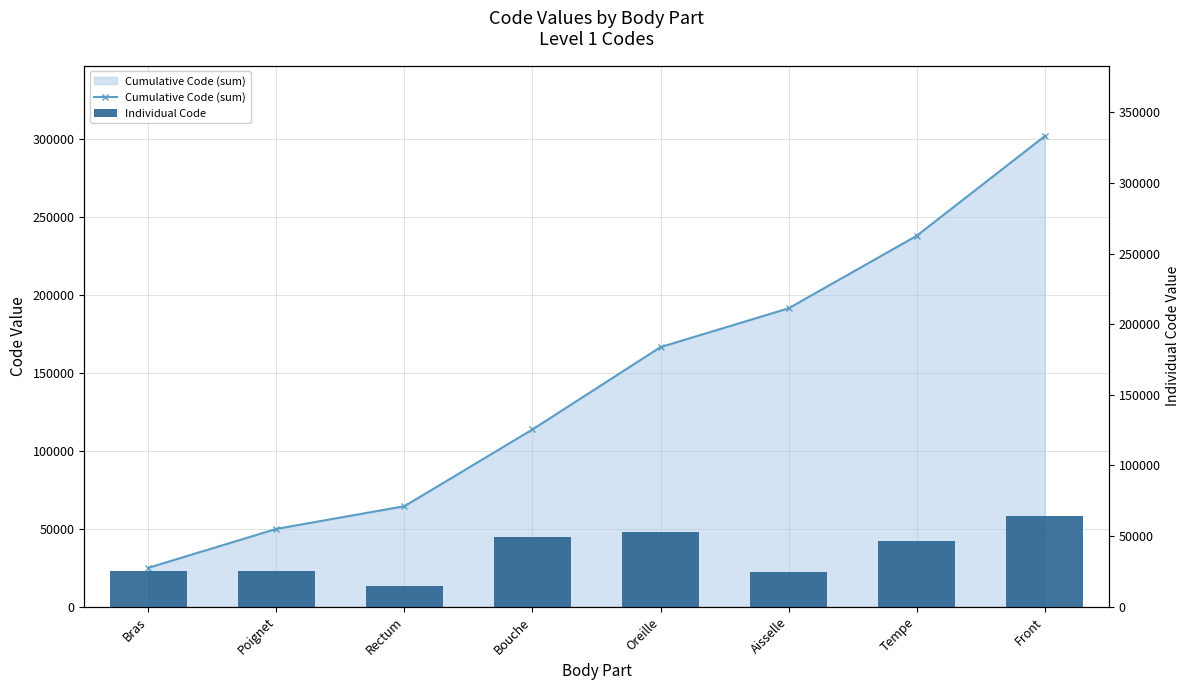

Reading left to right, what are all the values shown in this chart?

Cumulative Code (sum): Bras=24890	Poignet=49812	Rectum=64356	Bouche=113540	Oreille=166320	Aisselle=191184	Tempe=237634	Front=301498
Individual Code: Bras=24890	Poignet=24922	Rectum=14544	Bouche=49184	Oreille=52780	Aisselle=24864	Tempe=46450	Front=63864